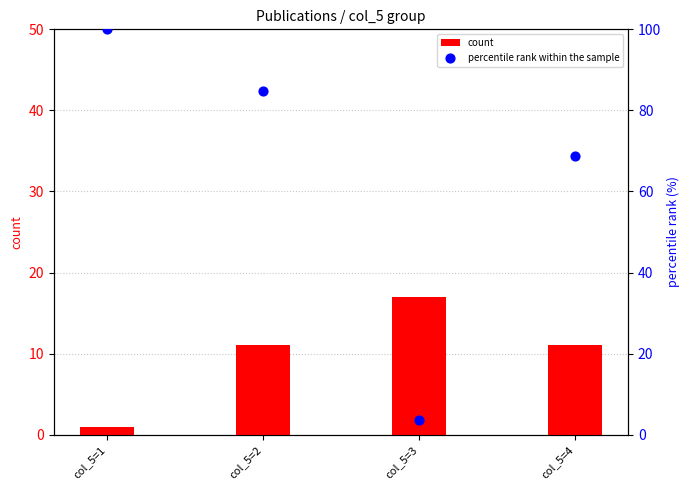

Which series reaches the maximum Y coordinate?

percentile rank within the sample